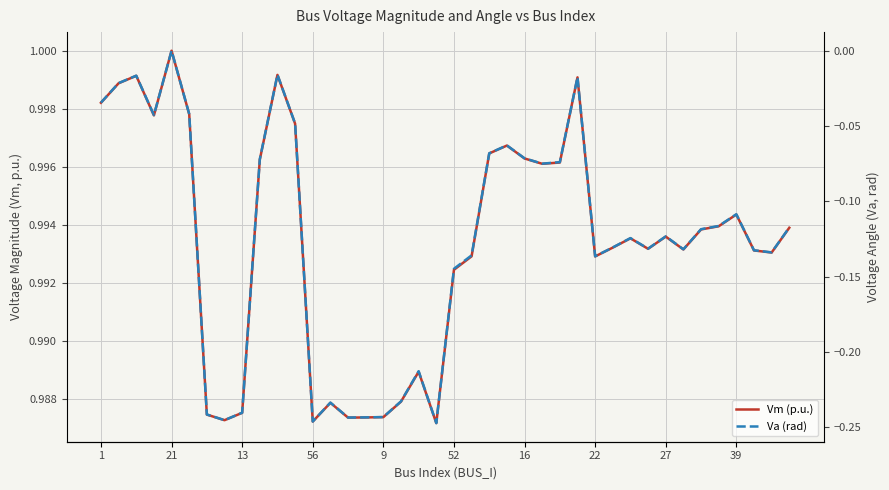

What is the average value of the Va (rad) series?

-0.1